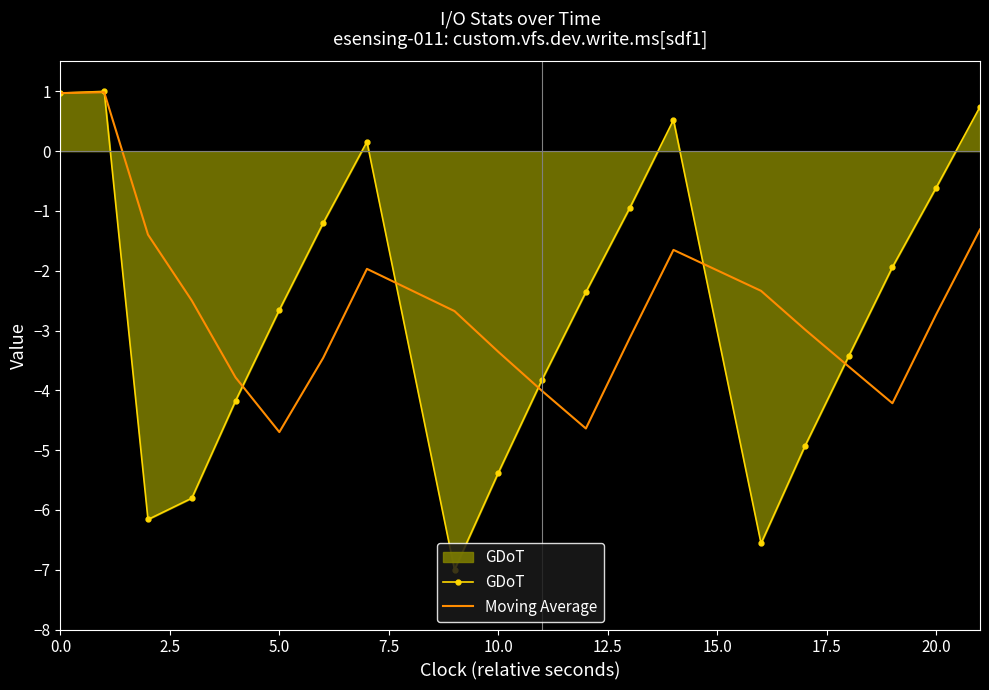

Which series has the largest range (max minus min)?

GDoT